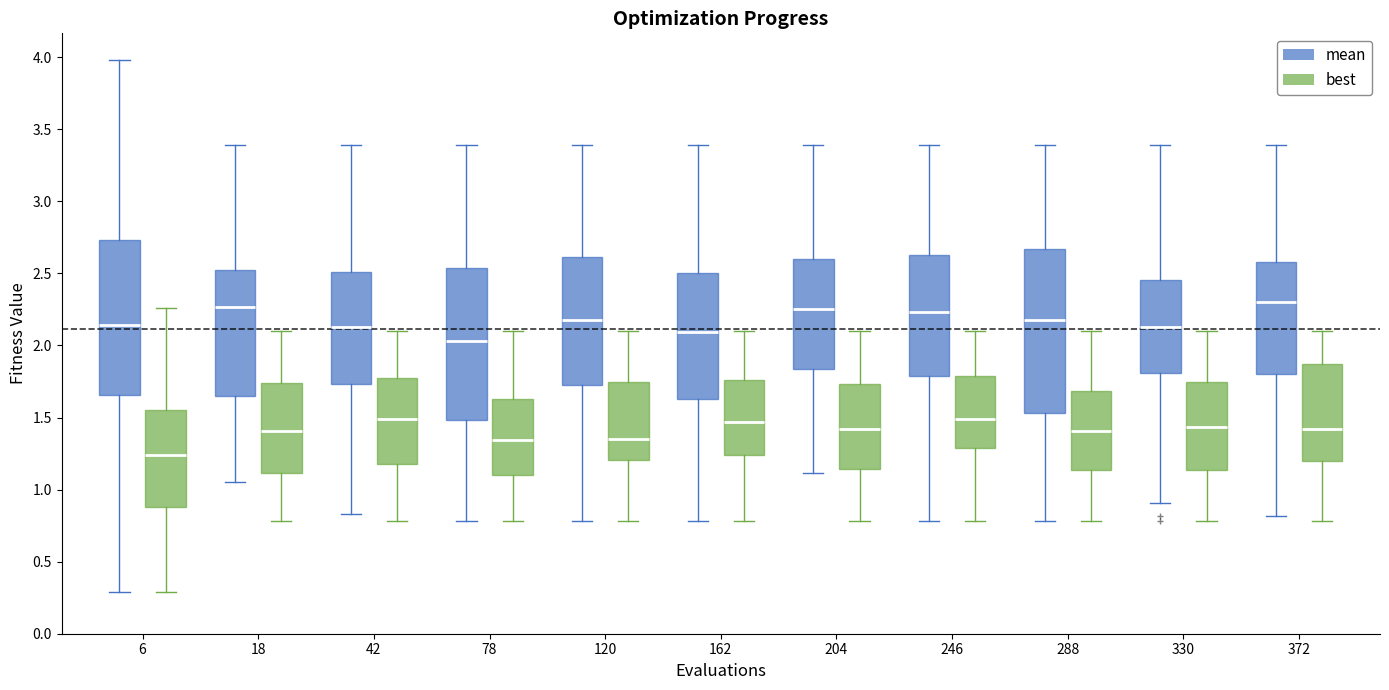

Reading left to right, read every box against the y-axis: the position of its median line, the range the box covers, and the ends of its whiskers. The values are not printed on the chart, so give them approximately, as read against the axis.

6 (mean): median 2.15, box 1.65 to 2.75, whiskers 0.30 to 4.00
6 (best): median 1.25, box 0.90 to 1.55, whiskers 0.30 to 2.25
18 (mean): median 2.25, box 1.65 to 2.55, whiskers 1.05 to 3.40
18 (best): median 1.40, box 1.10 to 1.75, whiskers 0.80 to 2.10
42 (mean): median 2.15, box 1.75 to 2.50, whiskers 0.85 to 3.40
42 (best): median 1.50, box 1.20 to 1.75, whiskers 0.80 to 2.10
78 (mean): median 2.05, box 1.50 to 2.55, whiskers 0.80 to 3.40
78 (best): median 1.35, box 1.10 to 1.65, whiskers 0.80 to 2.10
120 (mean): median 2.20, box 1.70 to 2.60, whiskers 0.80 to 3.40
120 (best): median 1.35, box 1.20 to 1.75, whiskers 0.80 to 2.10
162 (mean): median 2.10, box 1.65 to 2.50, whiskers 0.80 to 3.40
162 (best): median 1.45, box 1.25 to 1.75, whiskers 0.80 to 2.10
204 (mean): median 2.25, box 1.85 to 2.60, whiskers 1.10 to 3.40
204 (best): median 1.40, box 1.15 to 1.75, whiskers 0.80 to 2.10
246 (mean): median 2.25, box 1.80 to 2.65, whiskers 0.80 to 3.40
246 (best): median 1.50, box 1.30 to 1.80, whiskers 0.80 to 2.10
288 (mean): median 2.20, box 1.55 to 2.65, whiskers 0.80 to 3.40
288 (best): median 1.40, box 1.15 to 1.70, whiskers 0.80 to 2.10
330 (mean): median 2.15, box 1.80 to 2.45, whiskers 0.90 to 3.40
330 (best): median 1.45, box 1.15 to 1.75, whiskers 0.80 to 2.10
372 (mean): median 2.30, box 1.80 to 2.60, whiskers 0.80 to 3.40
372 (best): median 1.40, box 1.20 to 1.85, whiskers 0.80 to 2.10